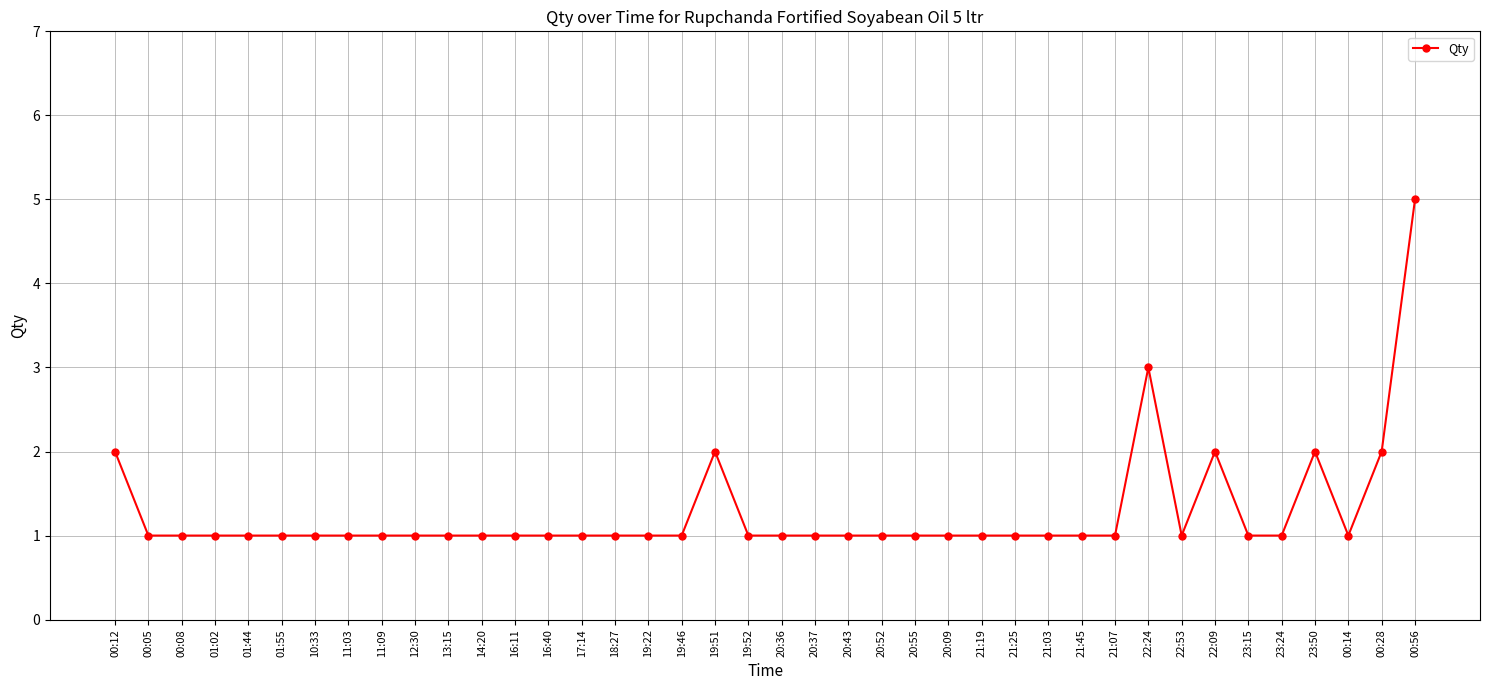

What is the label of the 27th point from the right?

16:40